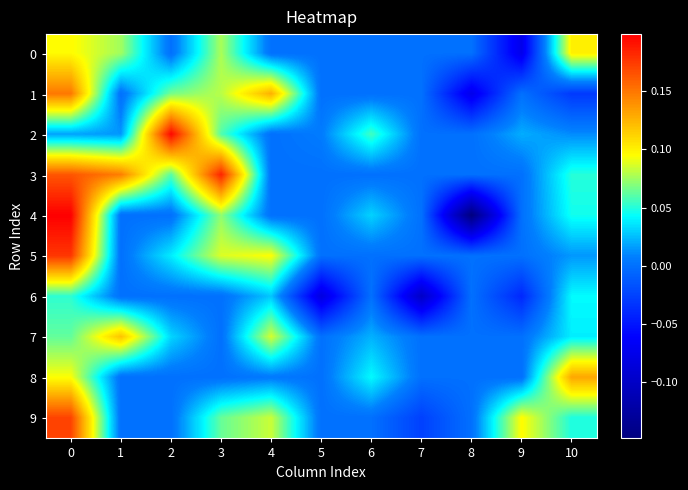

Between 10 and 7, which is larger?

10